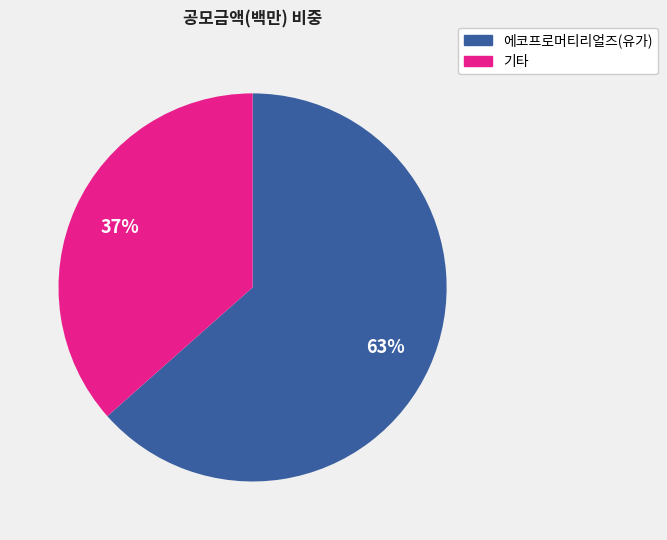

To the nearest percent, what is the average slice percentage?

50%